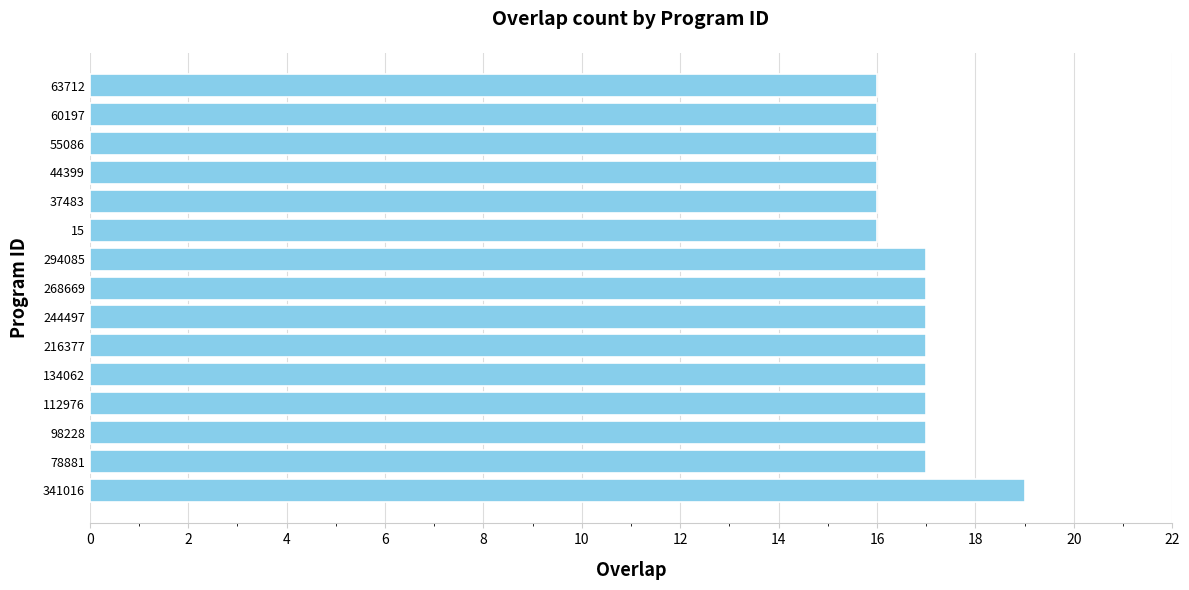

The value at 216377 is 17. True or false?

True